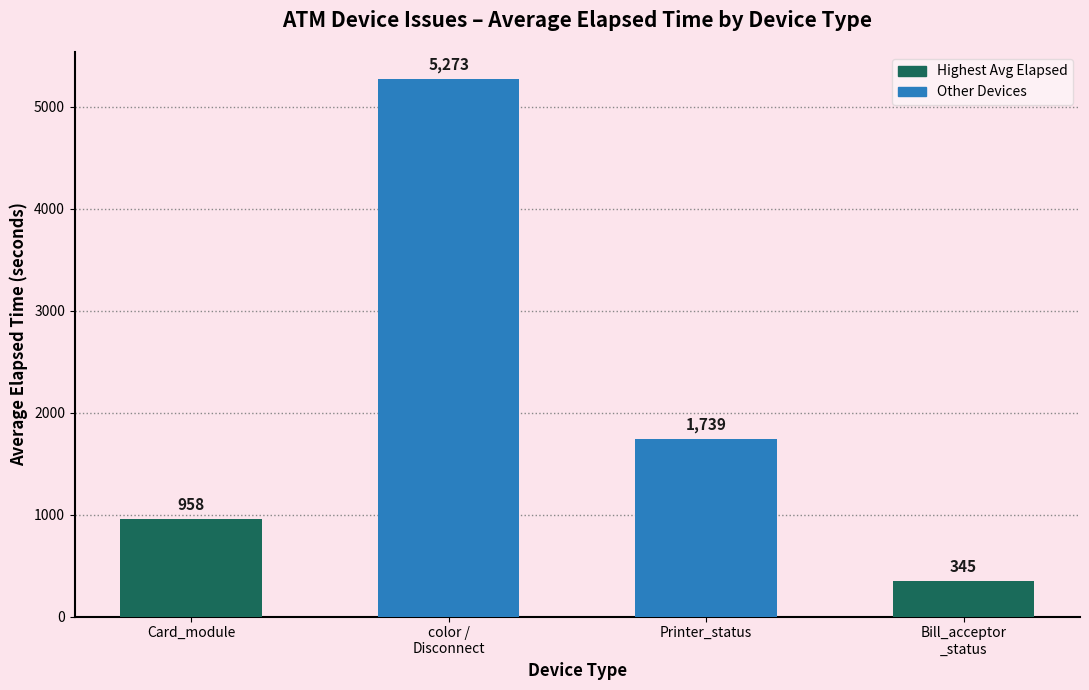

What is the greatest value displayed?

5272.9